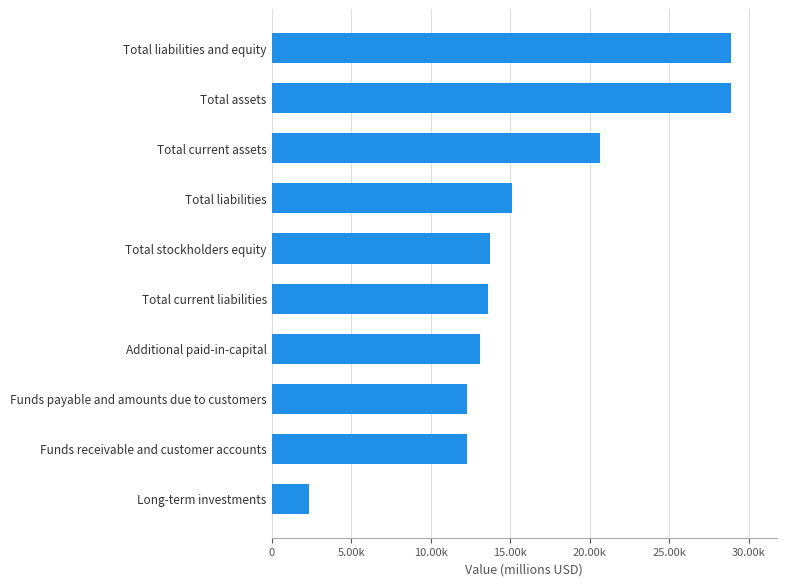

Where is the data nearest to the value 15614?

Total liabilities